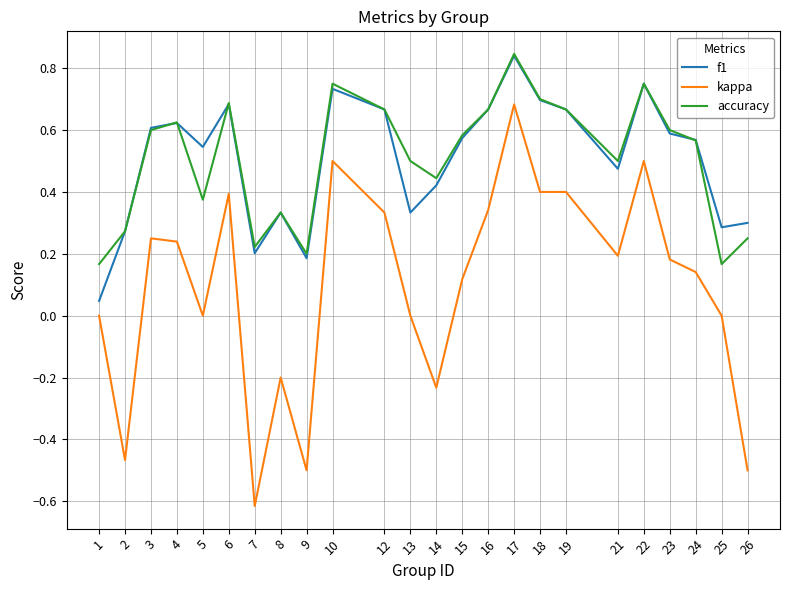

Which series changed the most between 2 and 15?

kappa